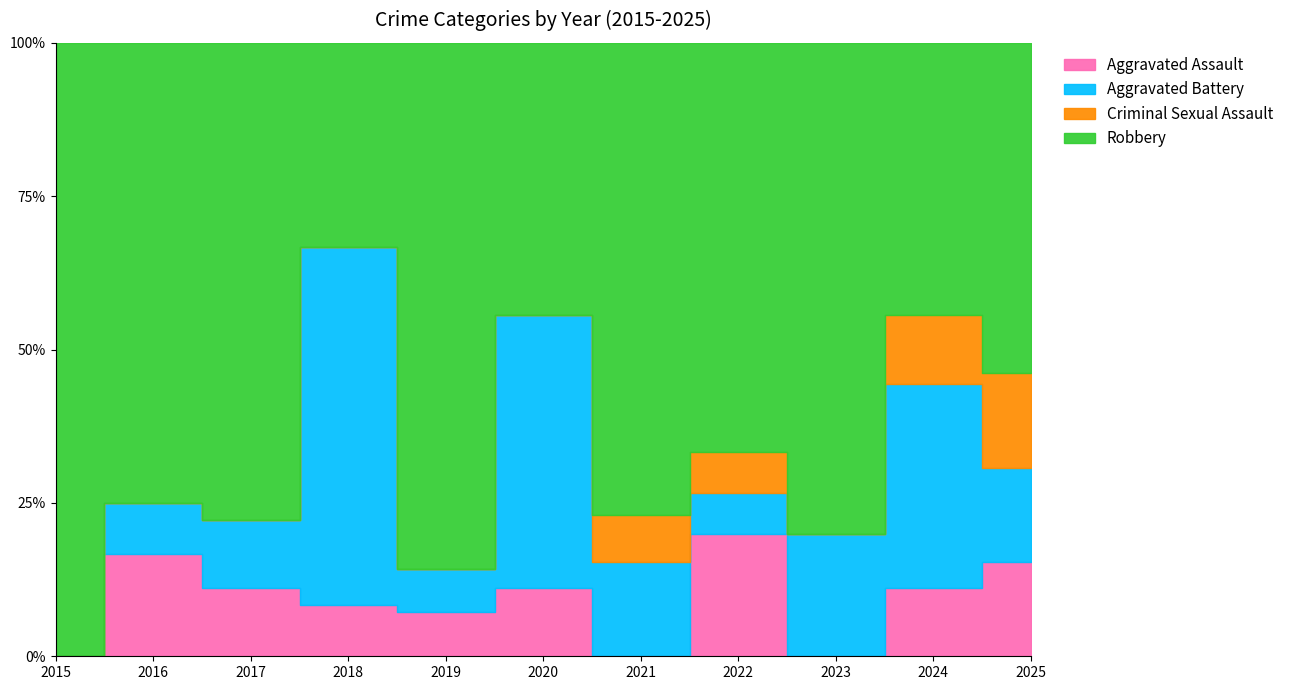

Where do Criminal Sexual Assault and Aggravated Assault first cross each other?

2020 and 2021